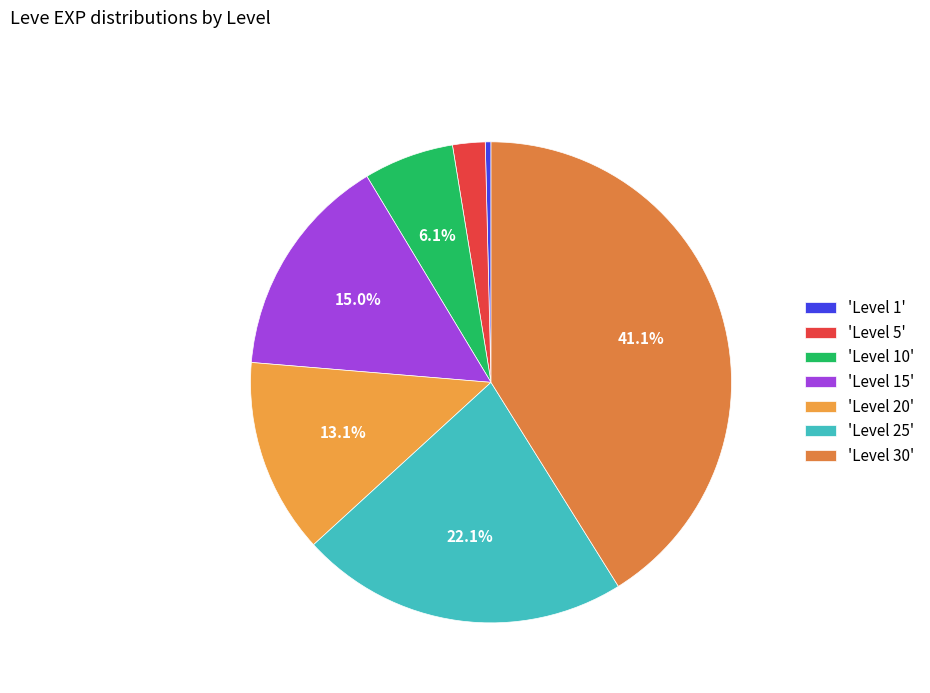

How many slices are in this pie chart?

7